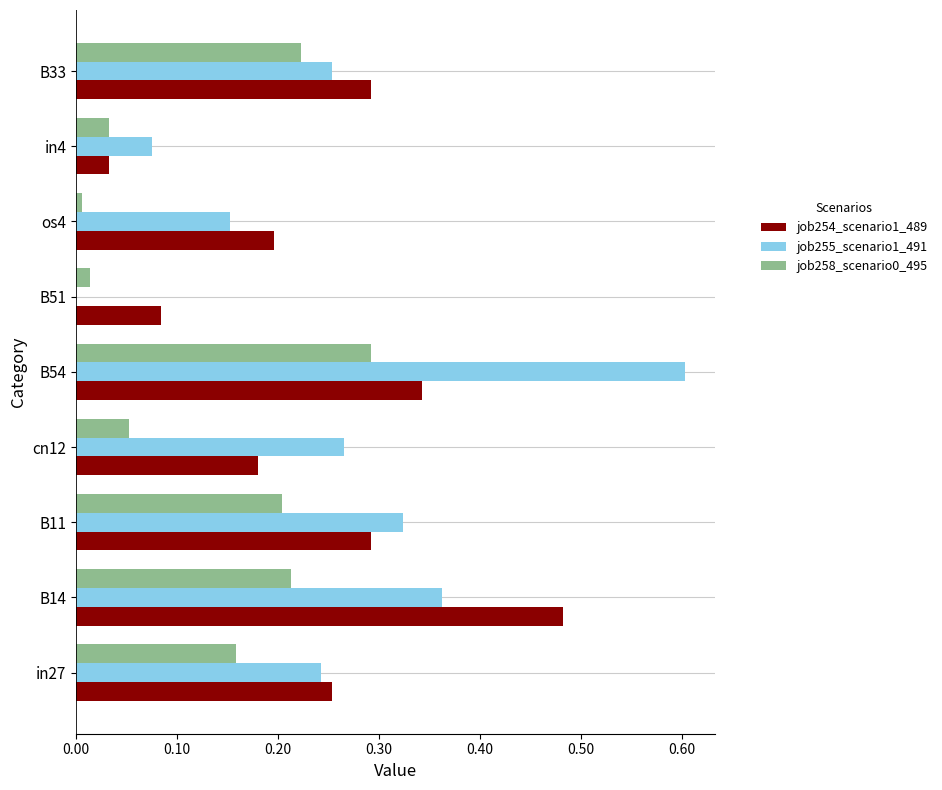

What is the sum of all job254_scenario1_489 values?

2.2